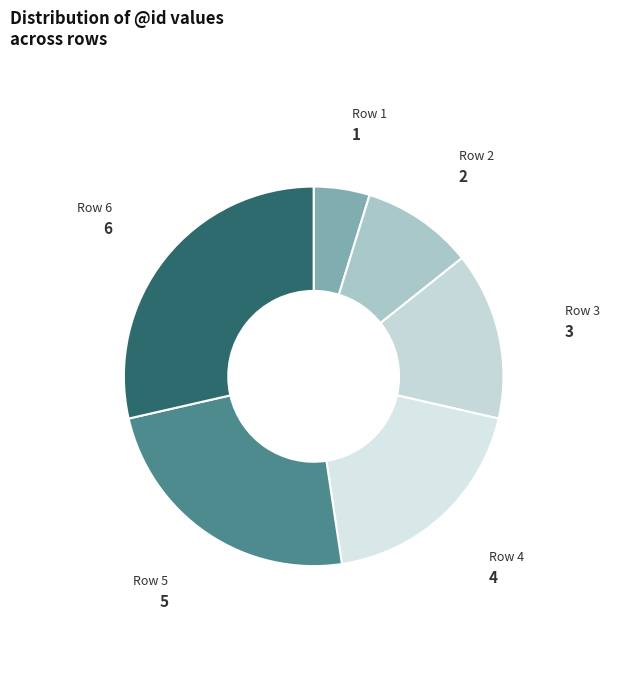

Which has a higher value, Row 3 or Row 1?

Row 3